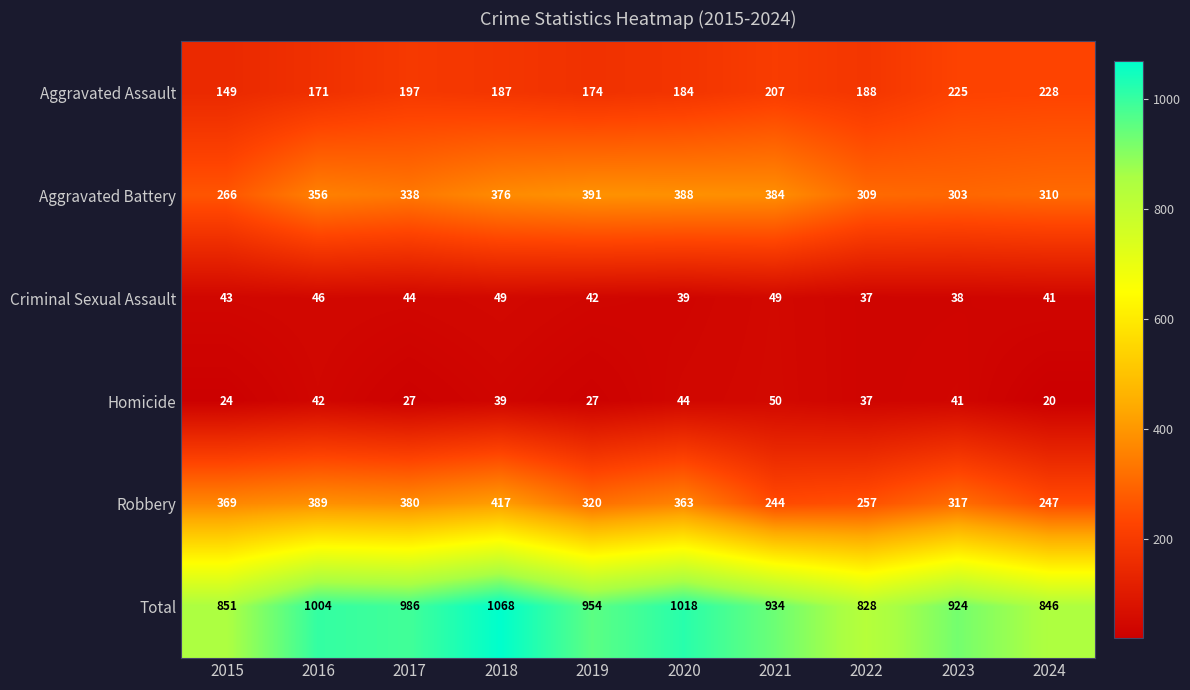

What is the difference between the maximum and minimum values in the Total series?

240